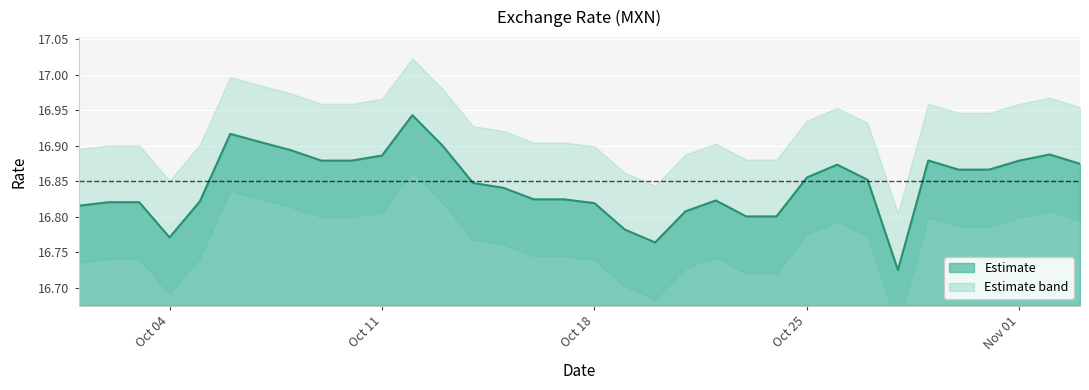

Reading left to right, what are all the values shown in this chart?

16.8	16.8	16.8	16.8	16.8	16.9	16.9	16.9	16.9	16.9	16.9	16.9	16.9	16.8	16.8	16.8	16.8	16.8	16.8	16.8	16.8	16.8	16.8	16.8	16.9	16.9	16.9	16.7	16.9	16.9	16.9	16.9	16.9	16.9